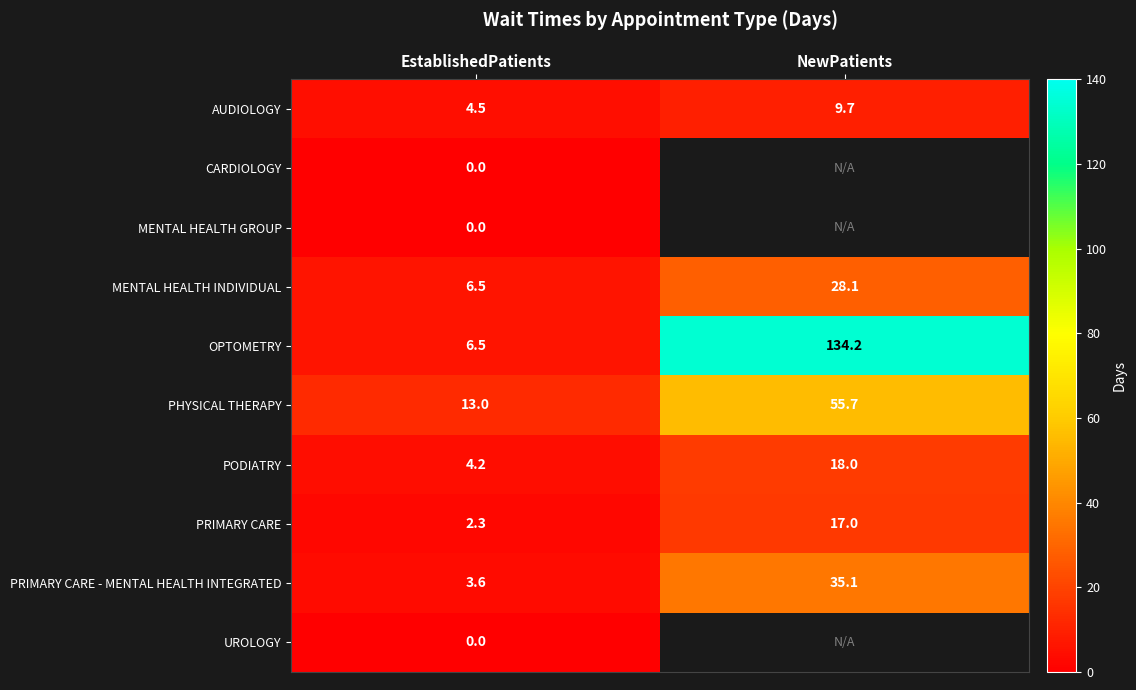

Rank the categories by PODIATRY value from lowest to highest.

EstablishedPatients, NewPatients